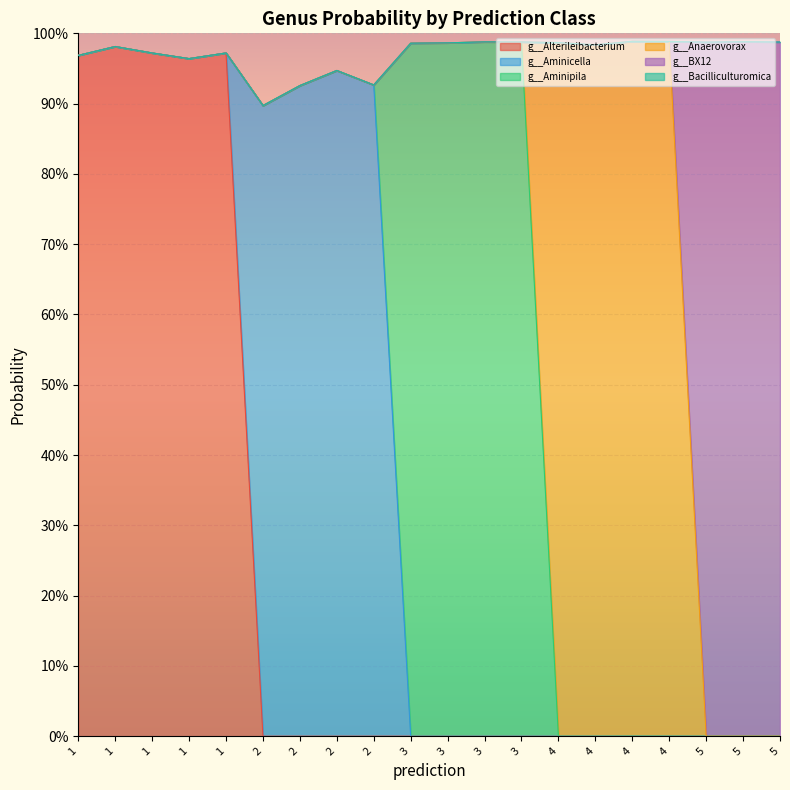

True or false: g__Bacilliculturomica and g__Aminipila cross at least once.

False